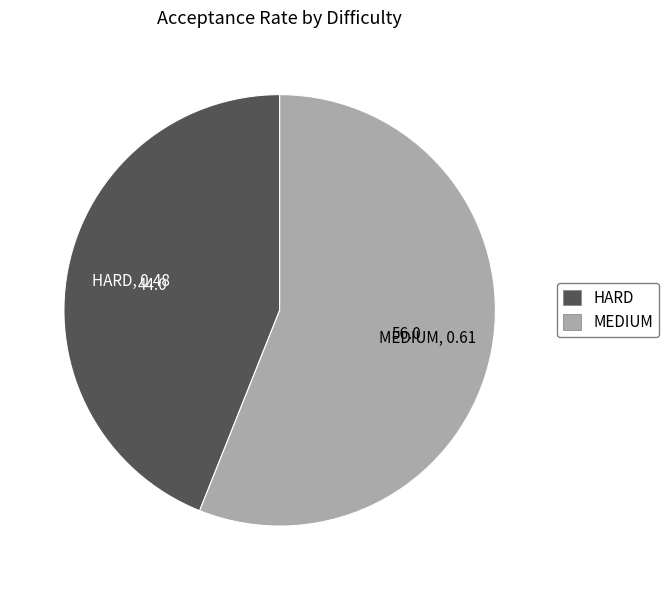

Rank the categories by value from highest to lowest.

MEDIUM, HARD